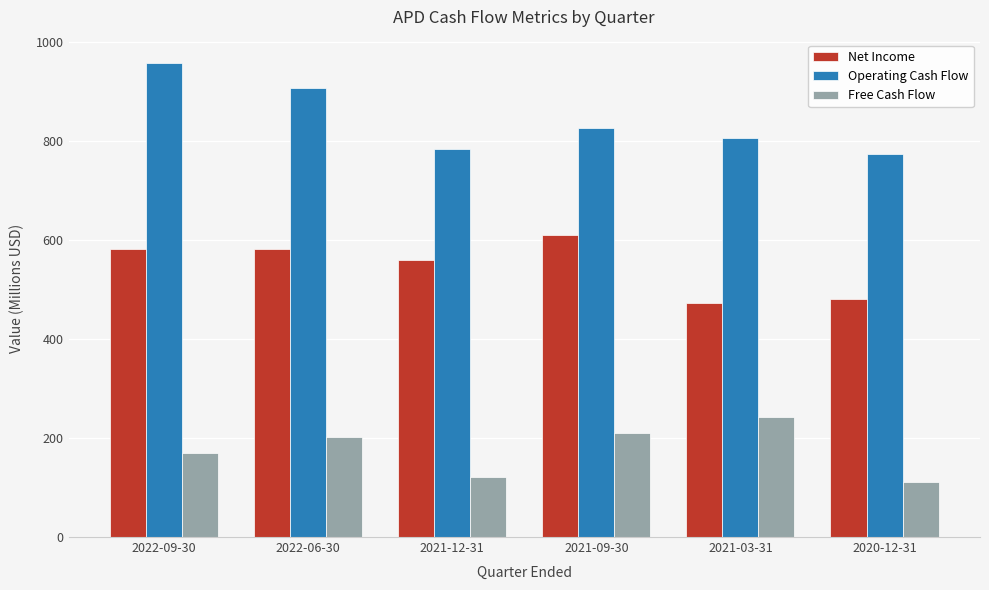

What is the difference between the second highest and second lowest values in the Net Income series?

101.1